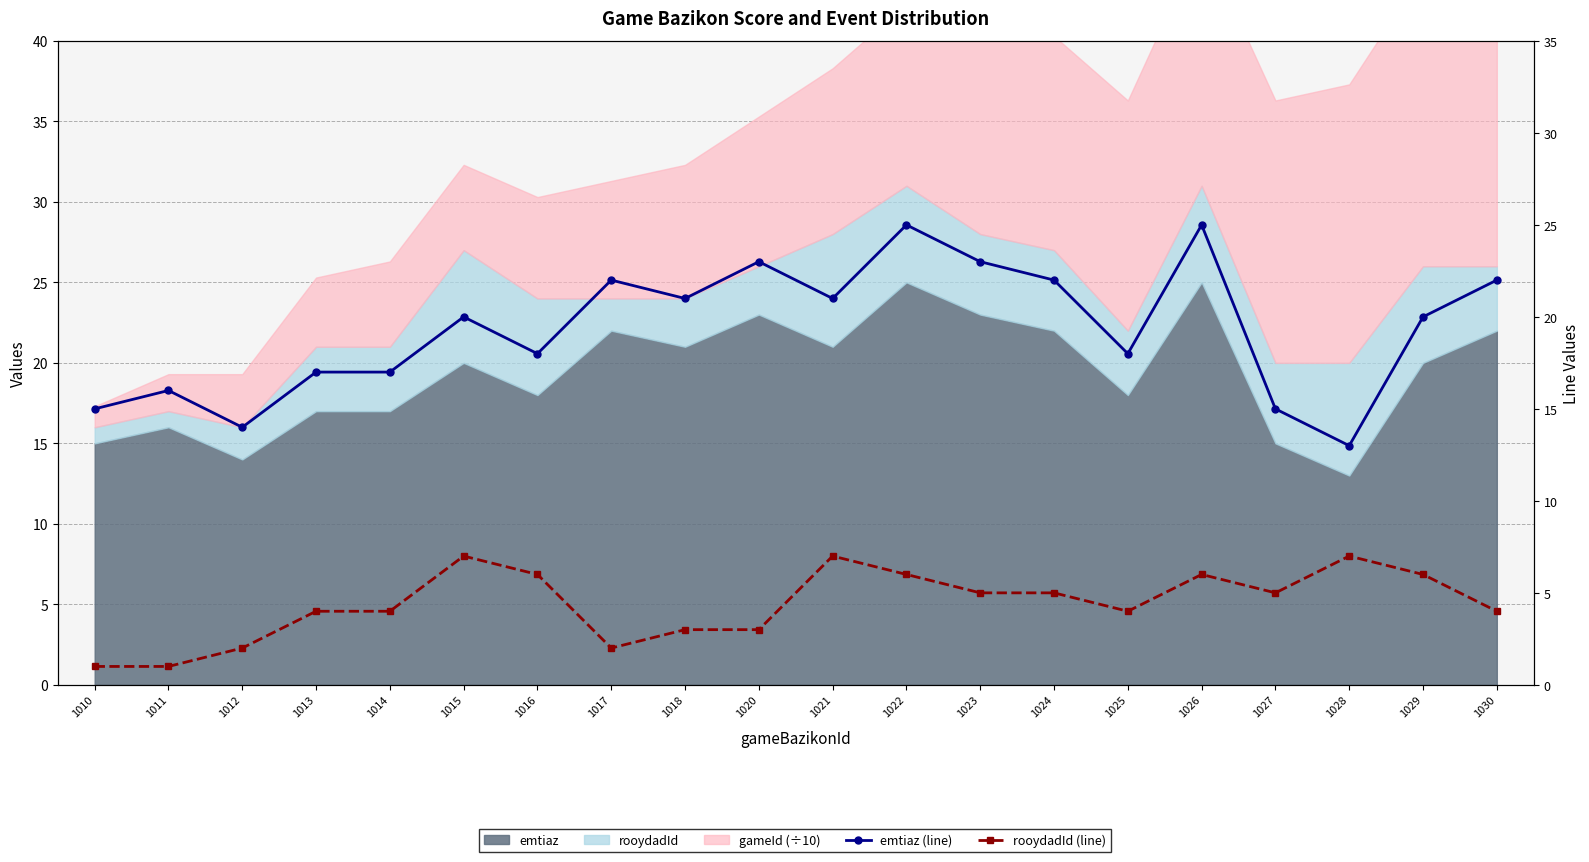

At which category does the chart reach its minimum across all series?

1010